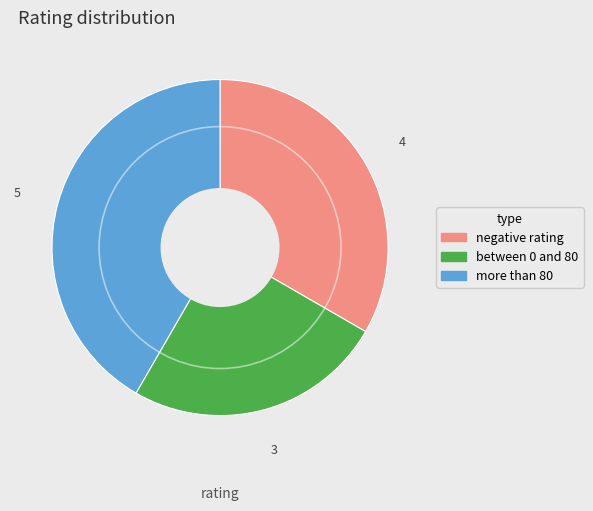

Does any single category account for the majority?

No